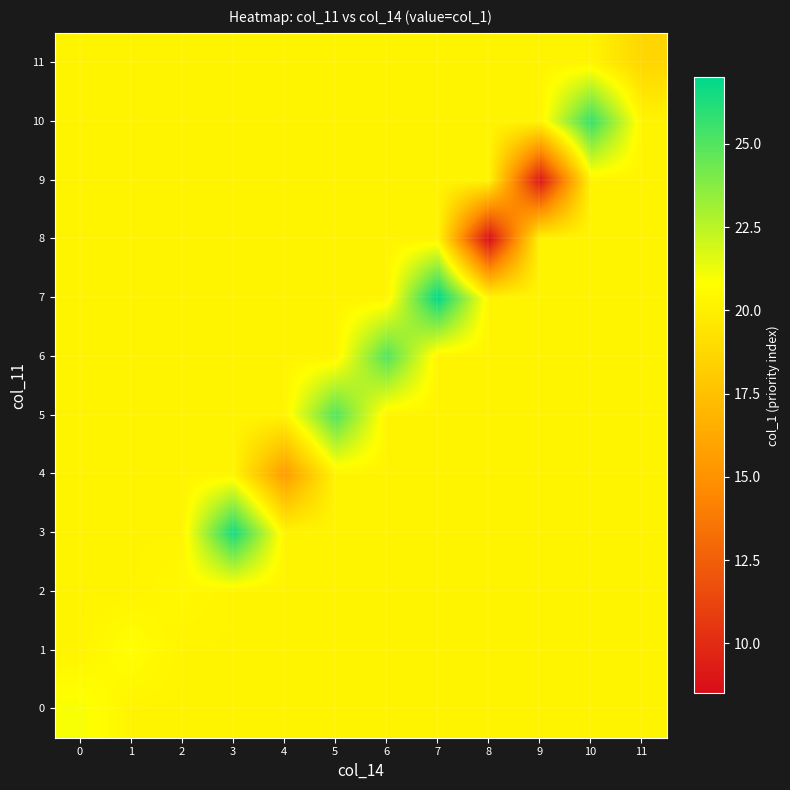

Between 5 and 11, which series saw the biggest shift?

5